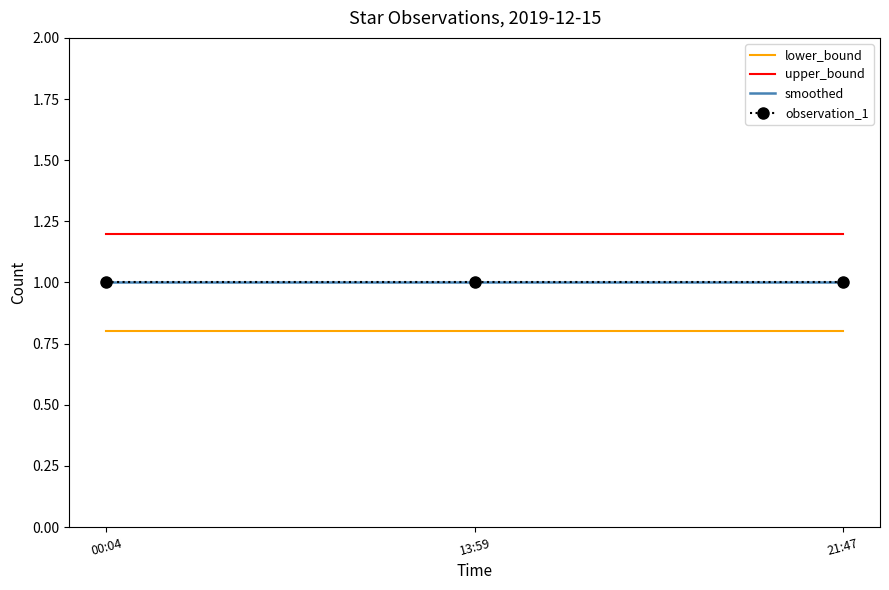

How many series are shown in this chart?

4